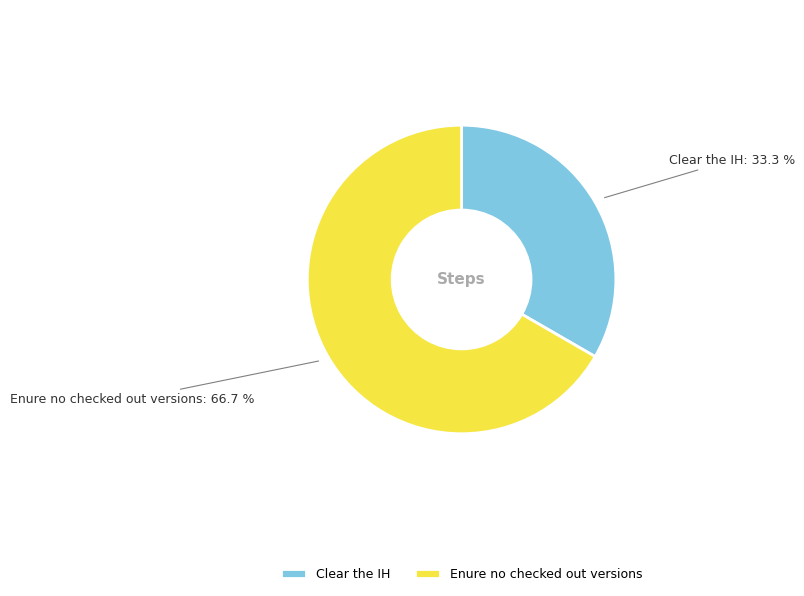

Which has a higher value, Clear the IH or Enure no checked out versions?

Enure no checked out versions